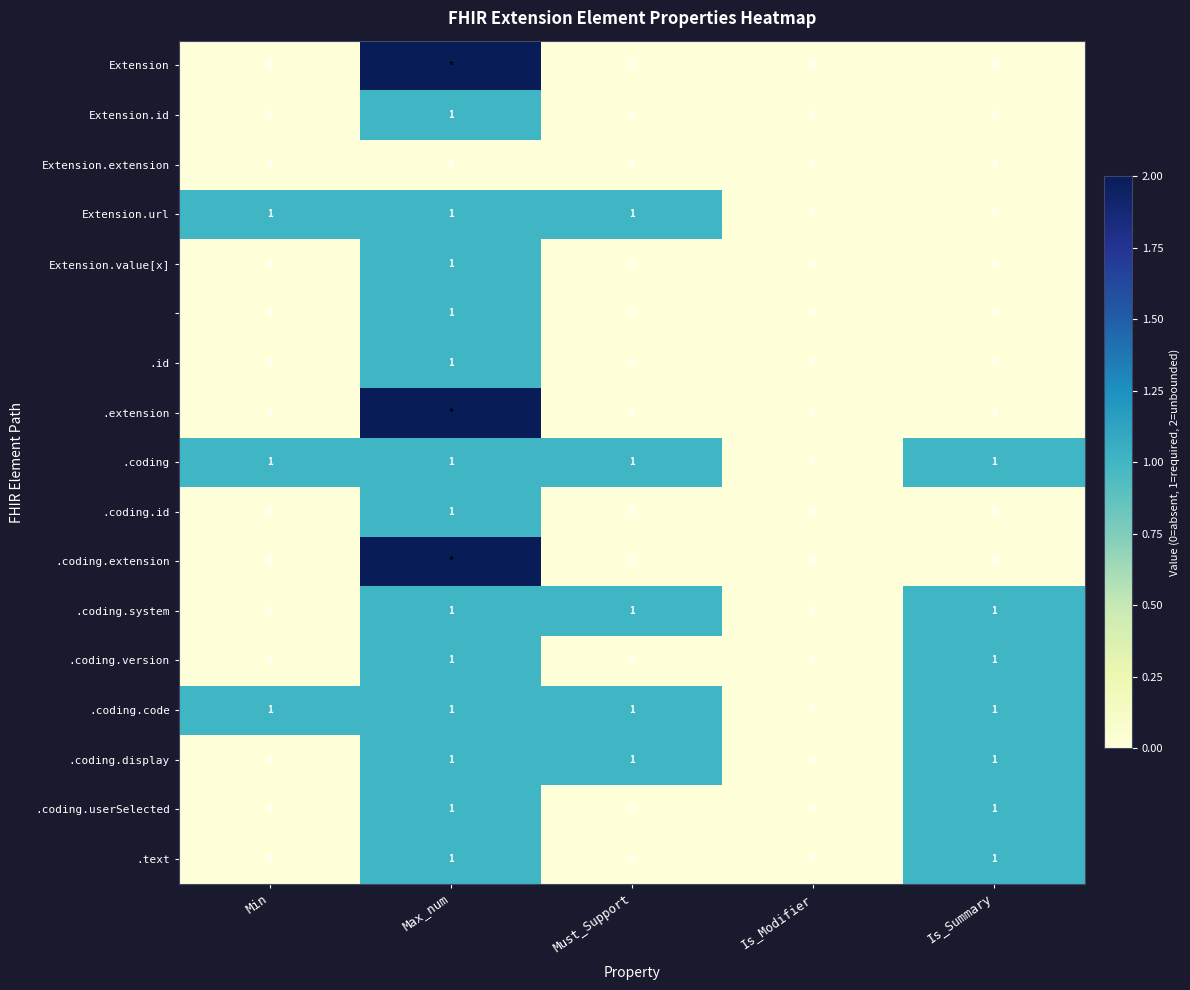

At how many categories does at least one series exceed 0?

4